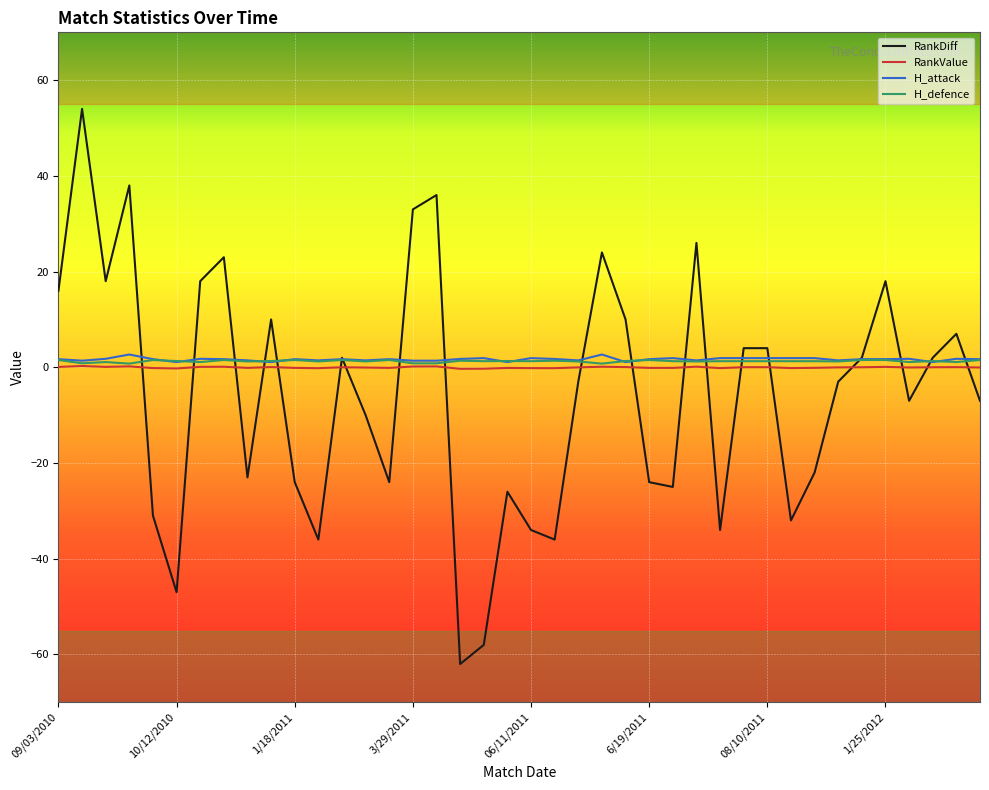

How many lines are shown in the chart?

4